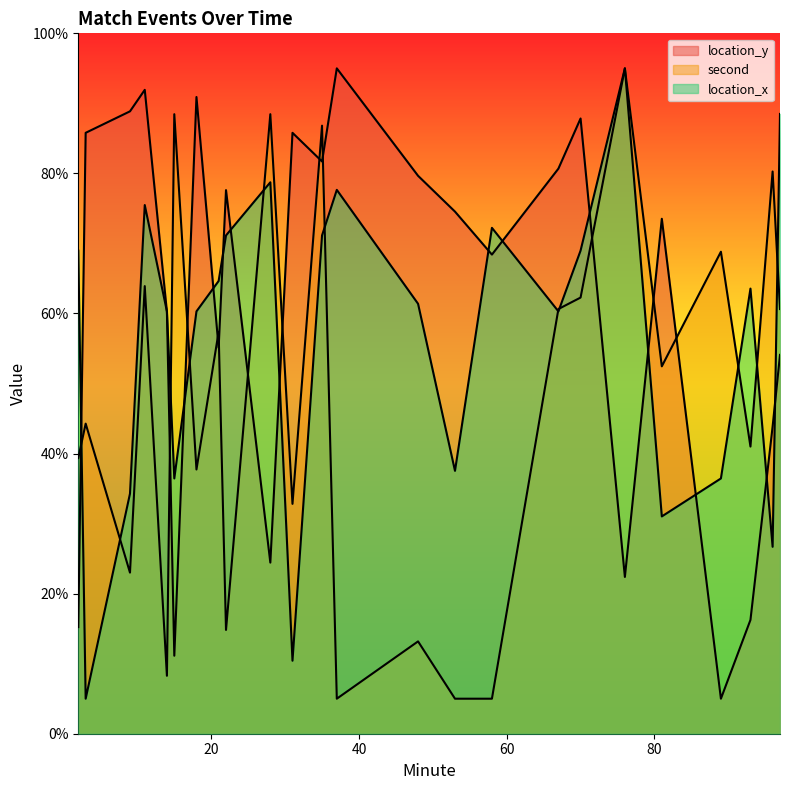

Between 21 and 96, which series saw the biggest shift?

location_x